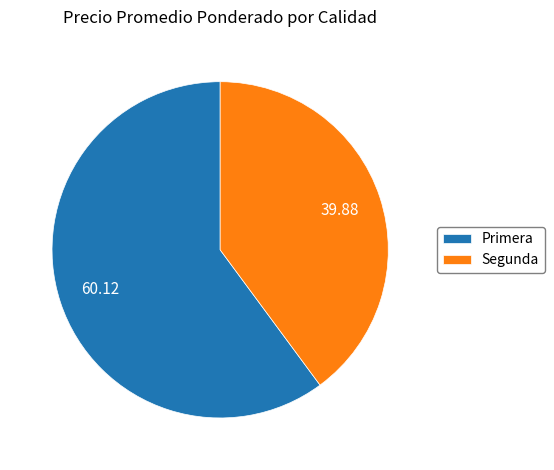

Rank the categories by value from highest to lowest.

Primera, Segunda